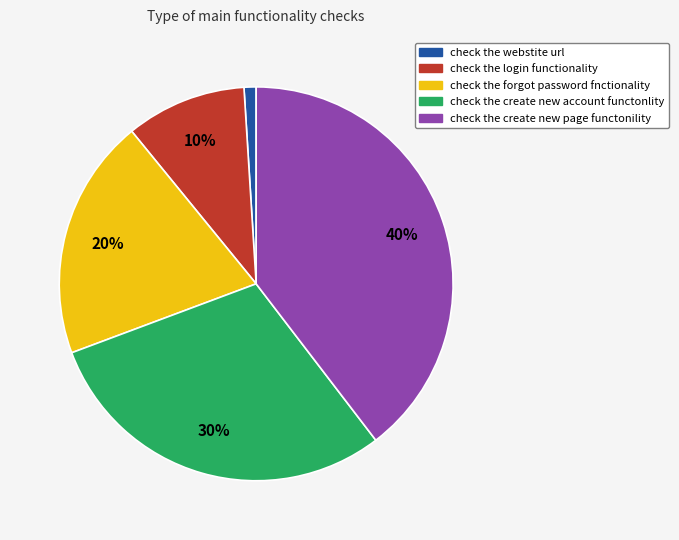

How many segments does this pie chart have?

5